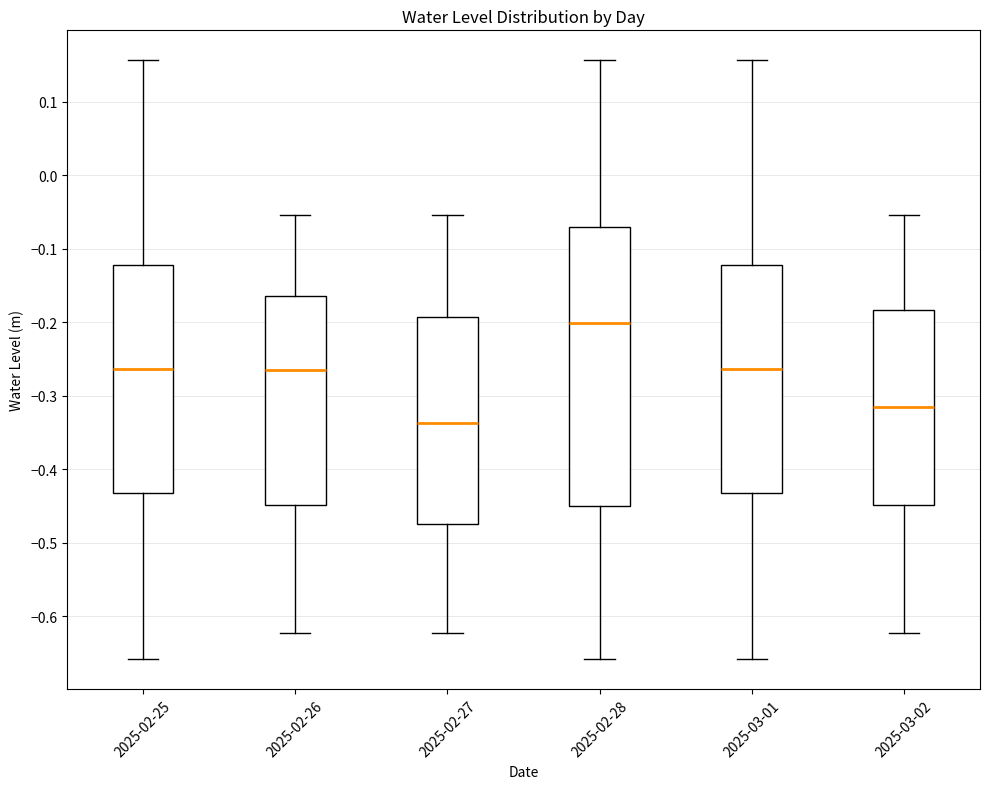

Where does the median line of the box for 2025-02-26 sit on the y-axis? The values are not printed on the chart, so give them approximately, as read against the axis.

-0.26